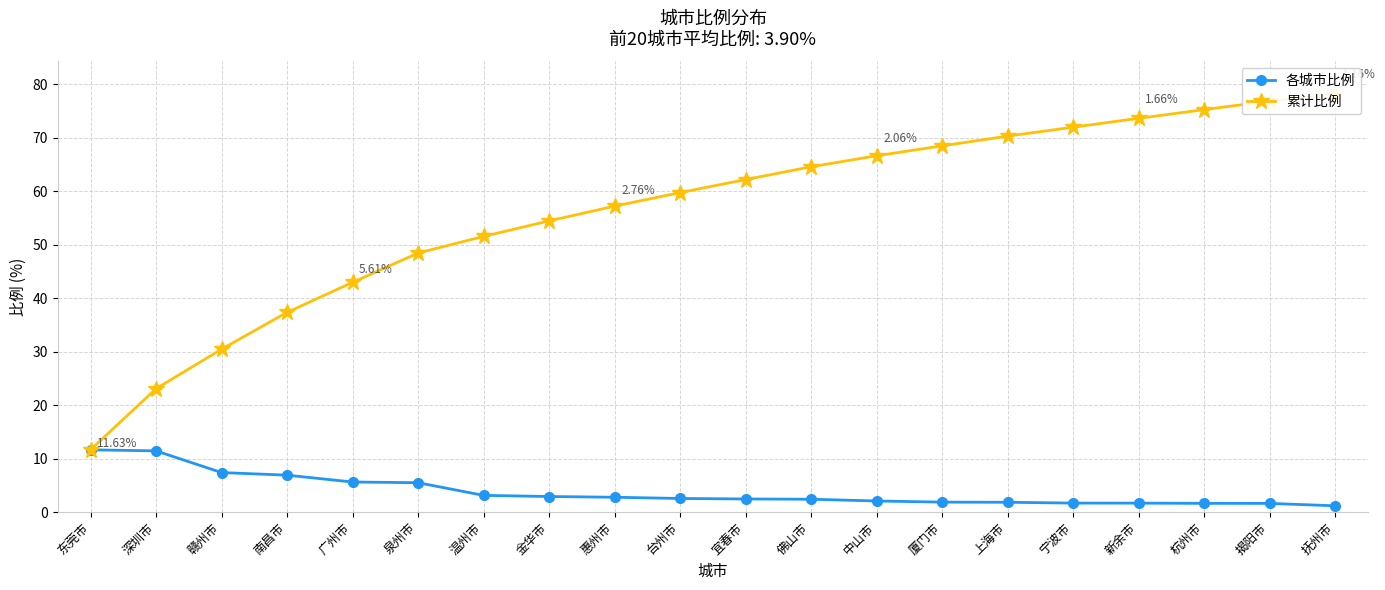

True or false: 累计比例 and 各城市比例 cross at least once.

False